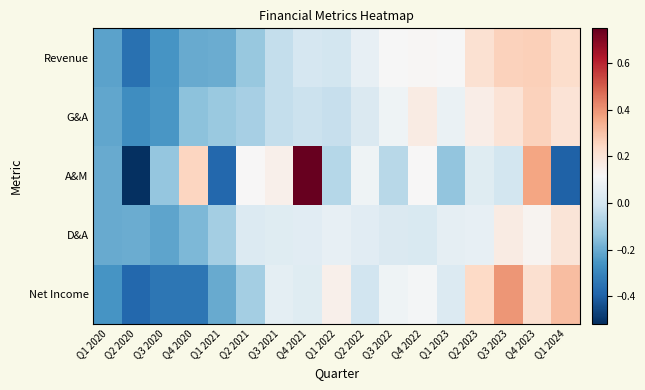

Which series has the largest range (max minus min)?

A&M